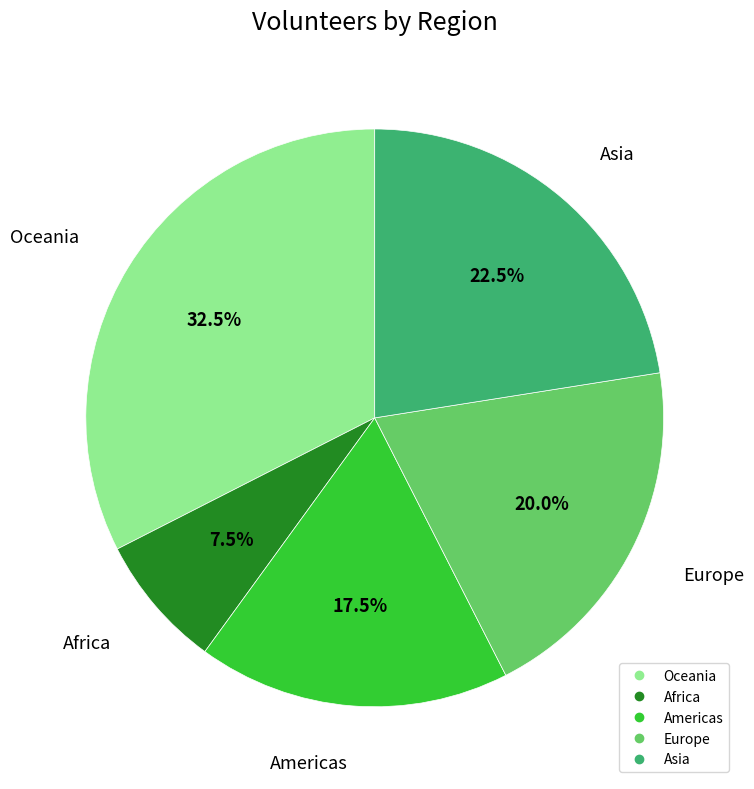

The Oceania slice represents 18% of the pie. True or false?

False